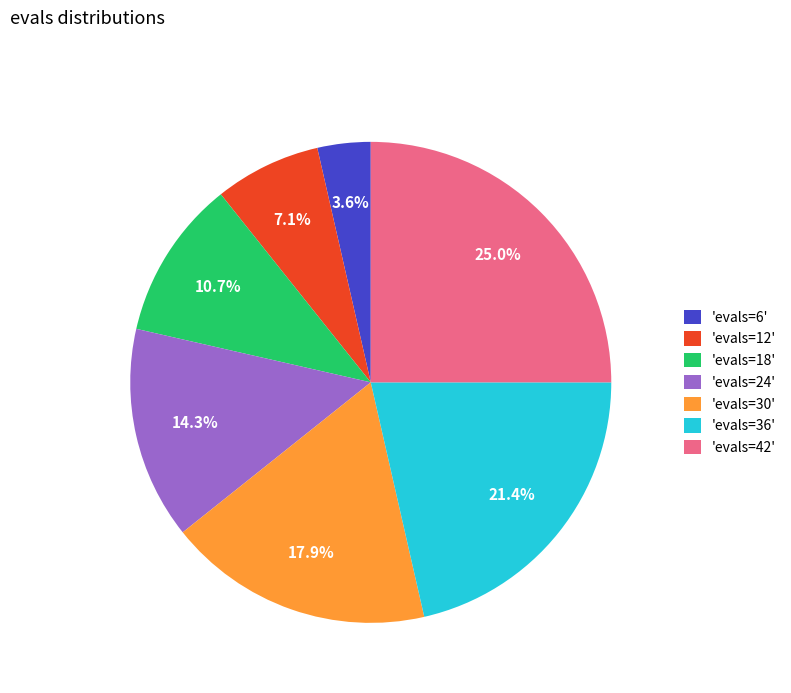

Rank the categories by value from highest to lowest.

'evals=42', 'evals=36', 'evals=30', 'evals=24', 'evals=18', 'evals=12', 'evals=6'